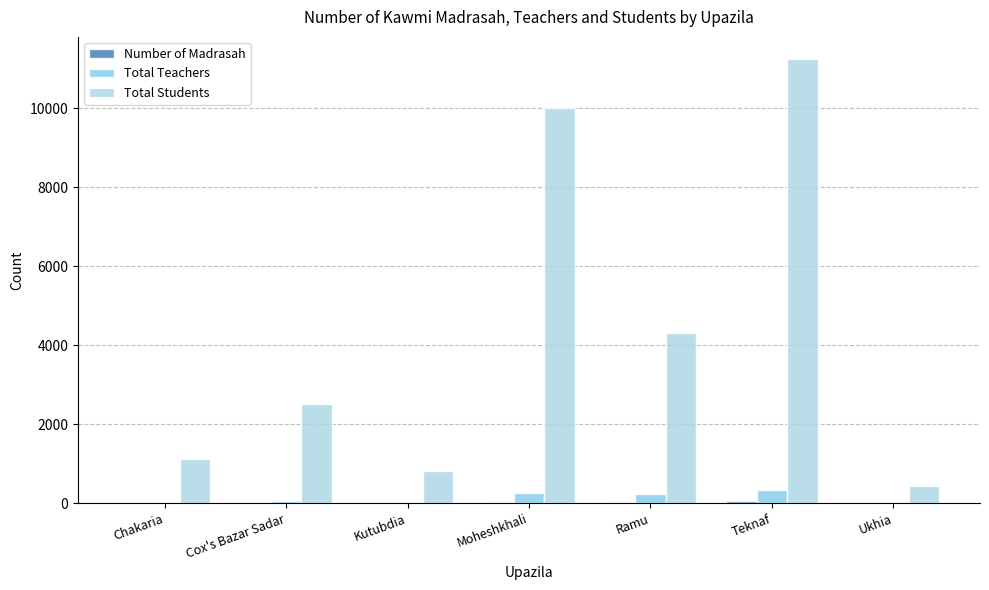

Reading left to right, list all the values displayed in this chart.

Number of Madrasah: Chakaria=4	Cox's Bazar Sadar=7	Kutubdia=4	Moheshkhali=20	Ramu=28	Teknaf=56	Ukhia=7
Total Teachers: Chakaria=28	Cox's Bazar Sadar=45	Kutubdia=37	Moheshkhali=250	Ramu=224	Teknaf=336	Ukhia=28
Total Students: Chakaria=1120	Cox's Bazar Sadar=2500	Kutubdia=810	Moheshkhali=10000	Ramu=4310	Teknaf=11252	Ukhia=429